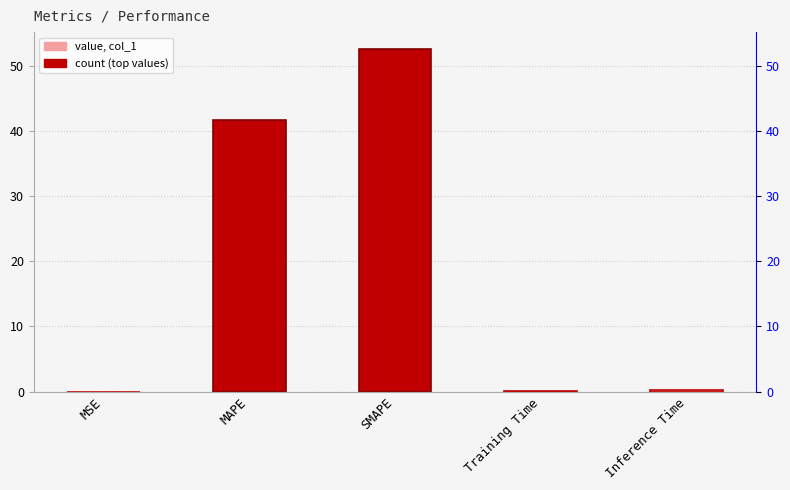

Between MSE and Training Time, which is larger?

Training Time